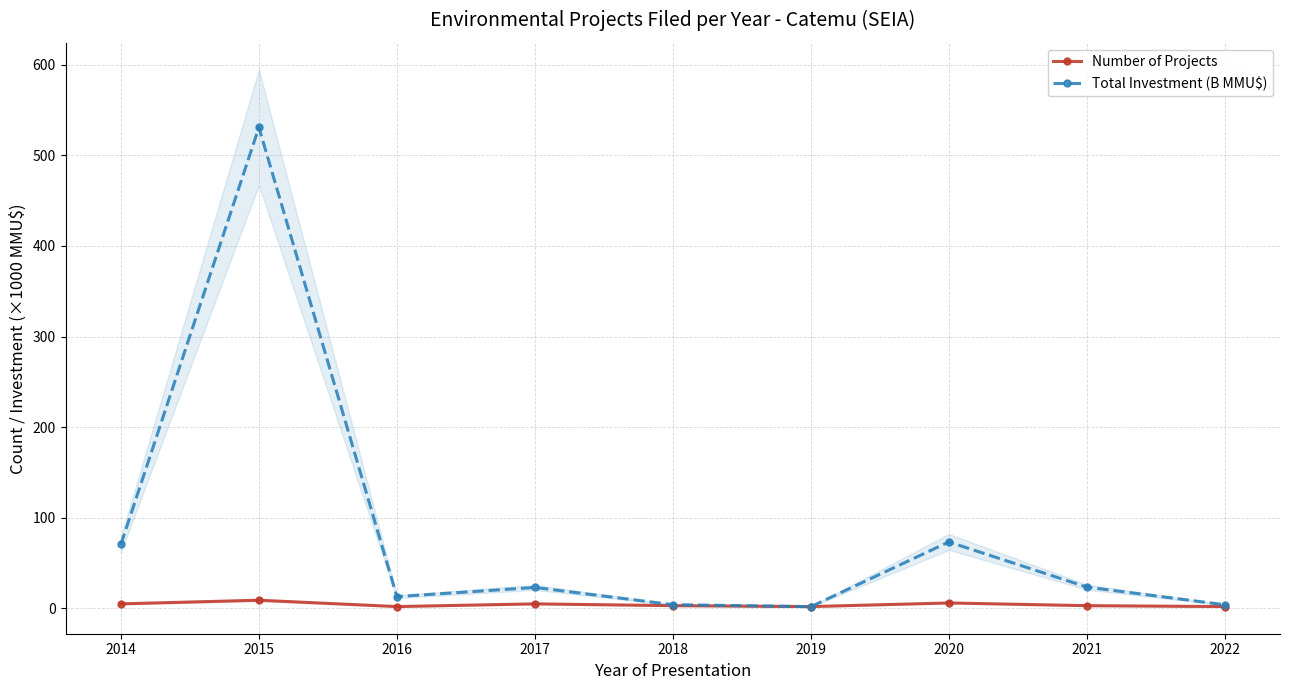

How many interior local valleys does the Total Investment (B MMU$) series have?

2